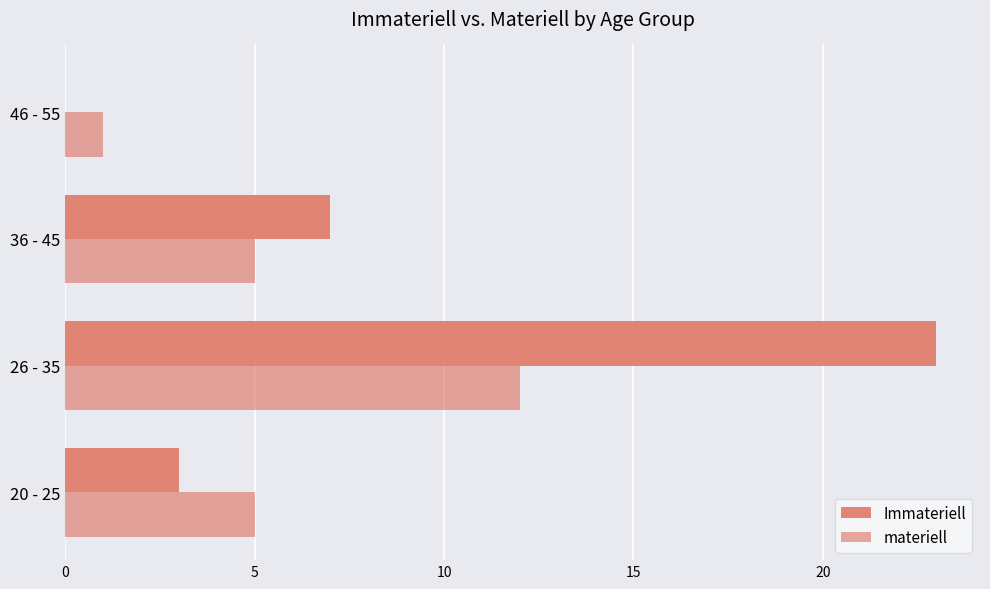

How many data points does each series have?

4